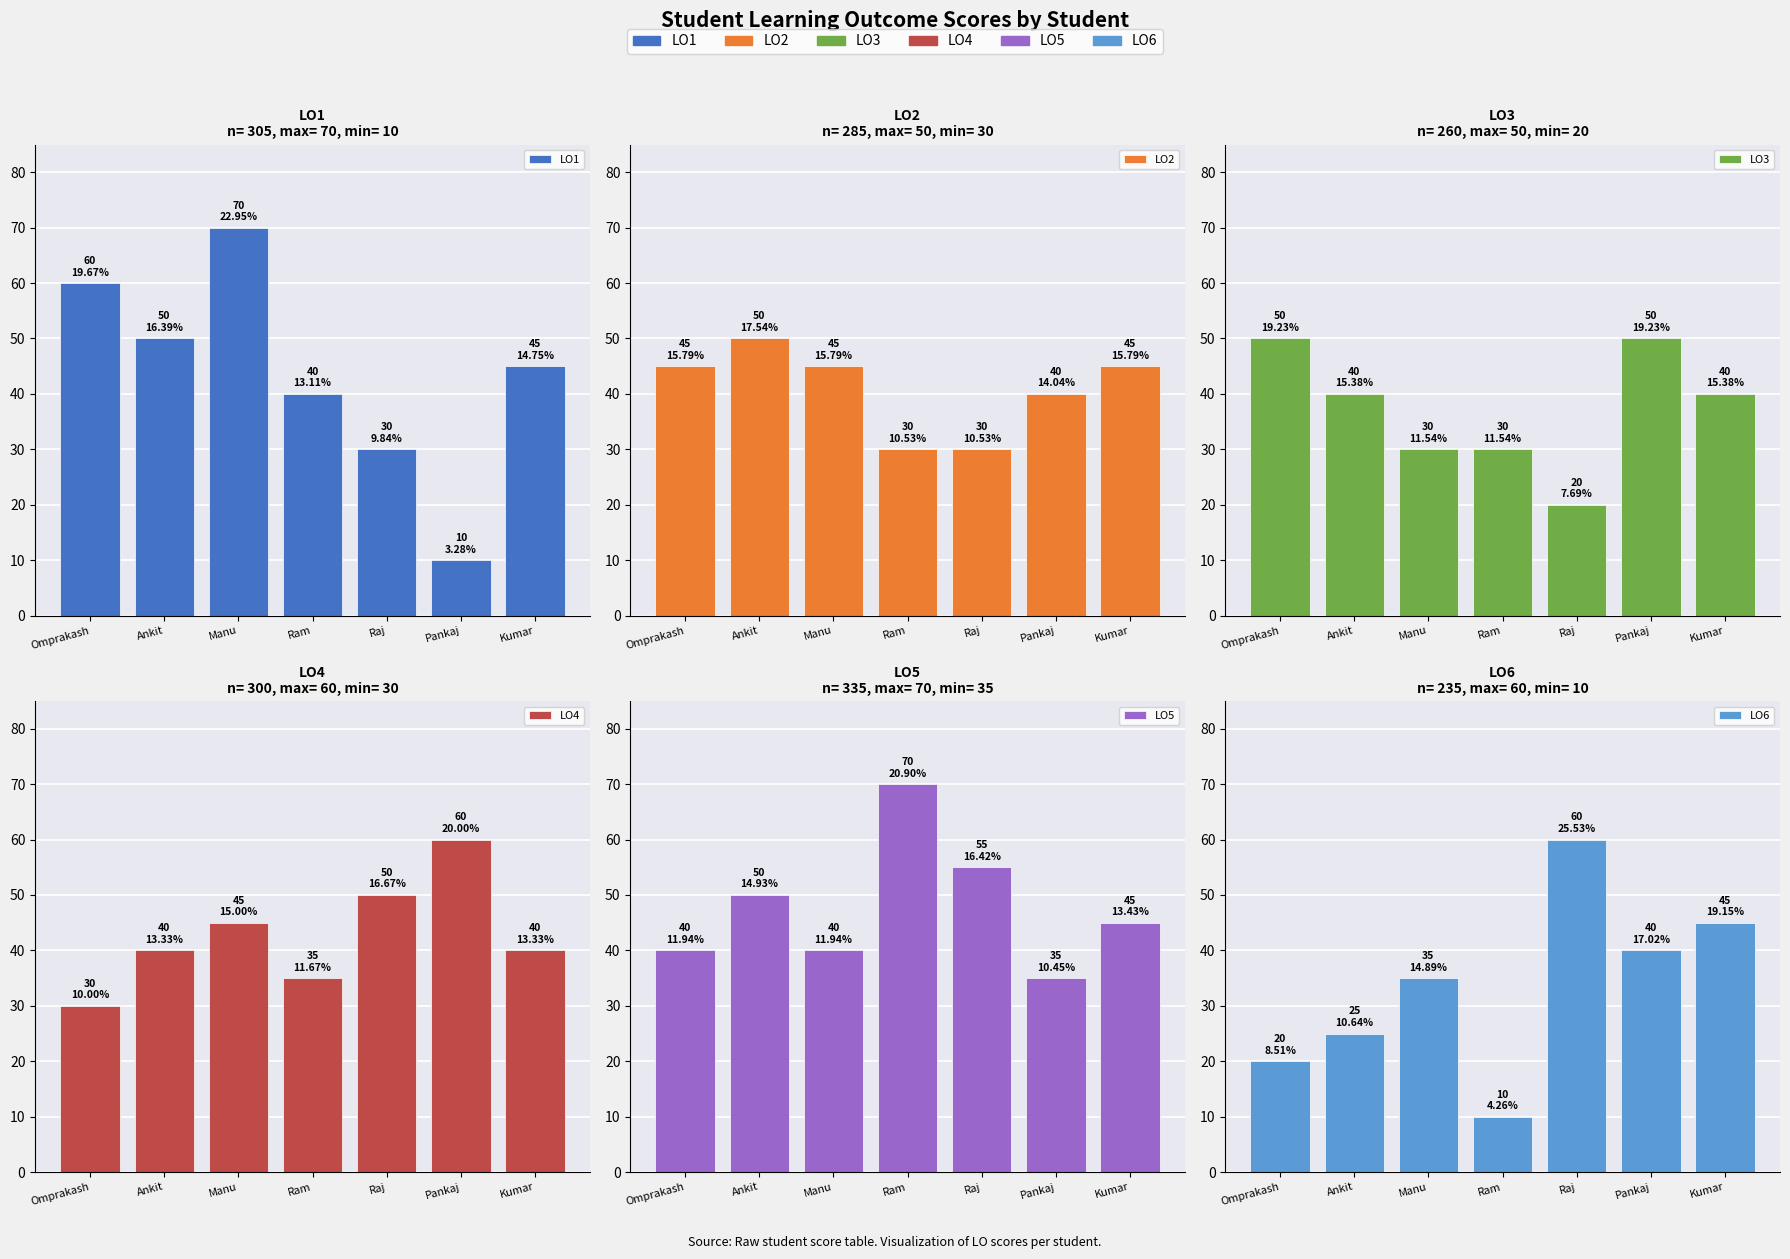

What is the difference between the maximum and minimum values in the LO6 series?

50